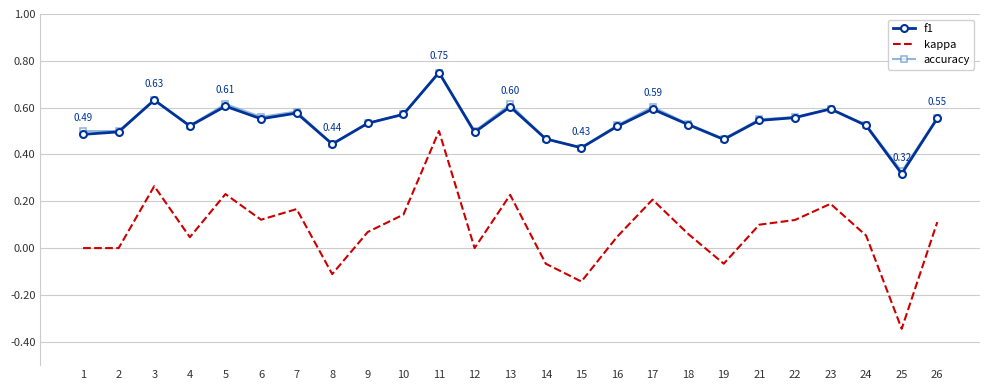

Which series has the largest range (max minus min)?

kappa